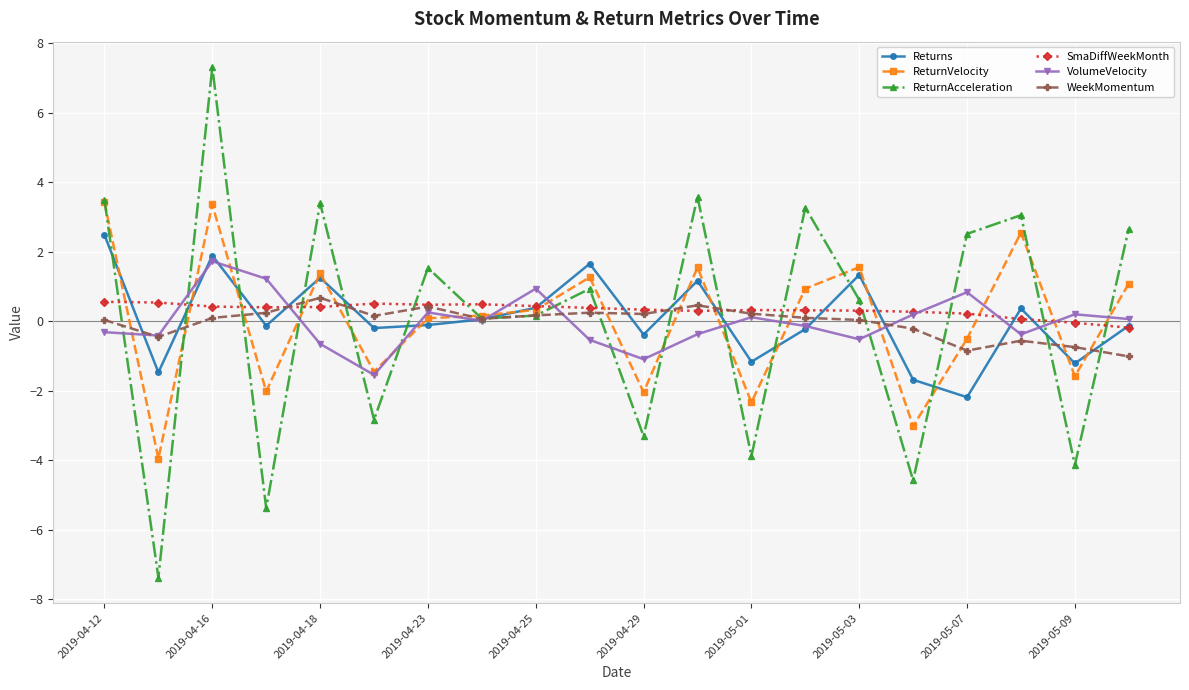

How many interior local valleys does the ReturnAcceleration series have?

8